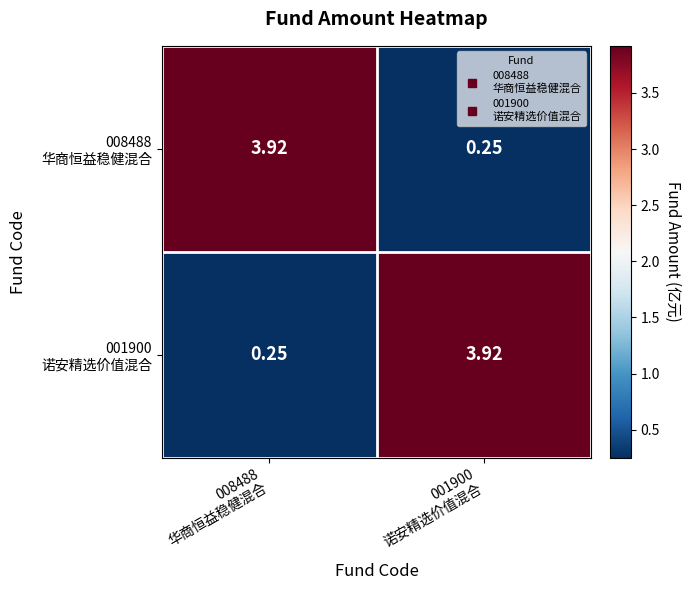

At which category is the sum across all series the highest?

008488
华商恒益稳健混合